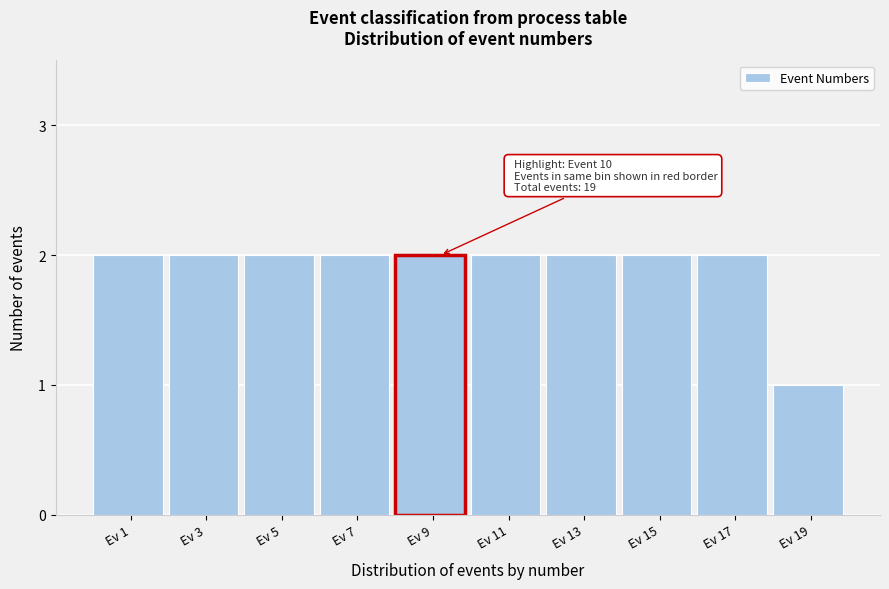

Reading left to right, extract all data points from this chart.

2	2	2	2	2	2	2	2	2	1